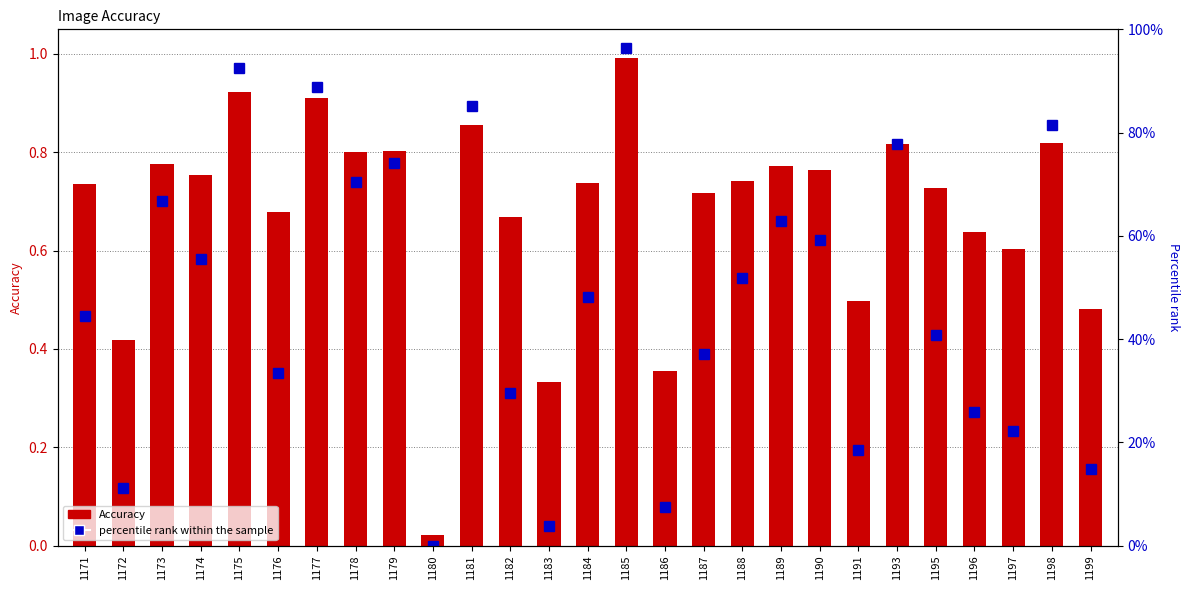

At which category is the sum across all series the highest?

1185